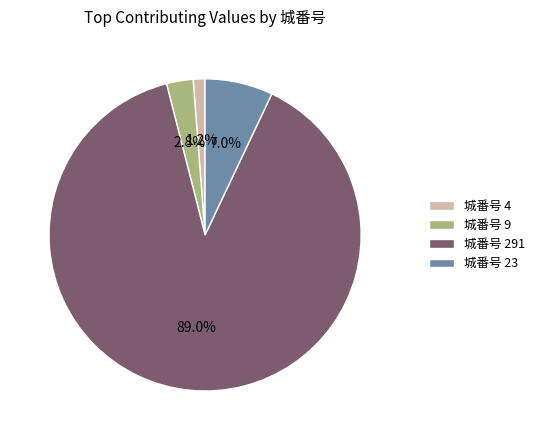

Count the number of slices in the pie.

4